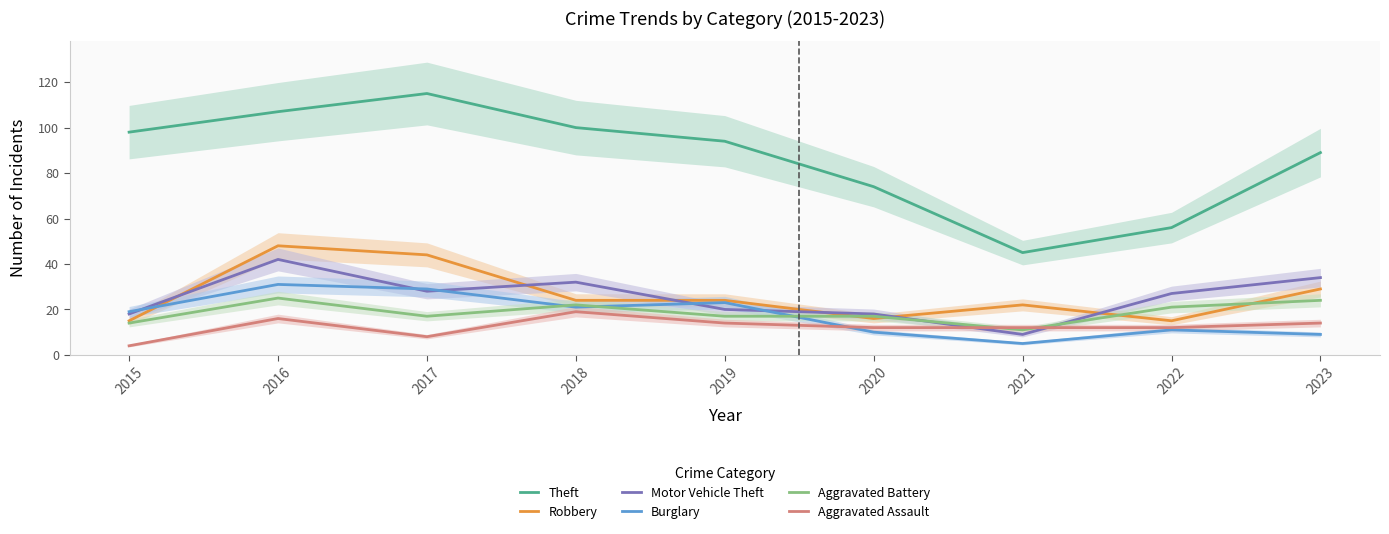

What is the difference between the maximum and minimum values in the Aggravated Assault series?

15